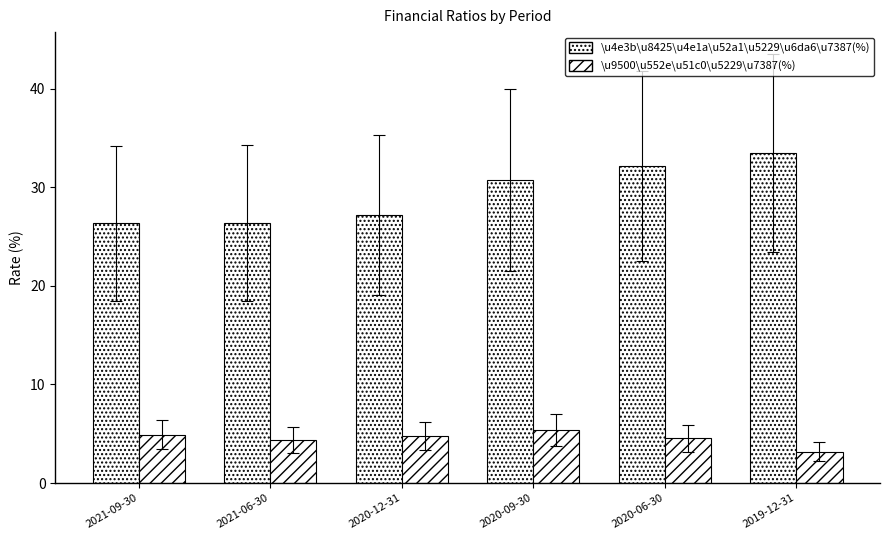

What is the difference between the \u4e3b\u8425\u4e1a\u52a1\u5229\u6da6\u7387(%) values at 2021-09-30 and 2020-09-30?

4.4